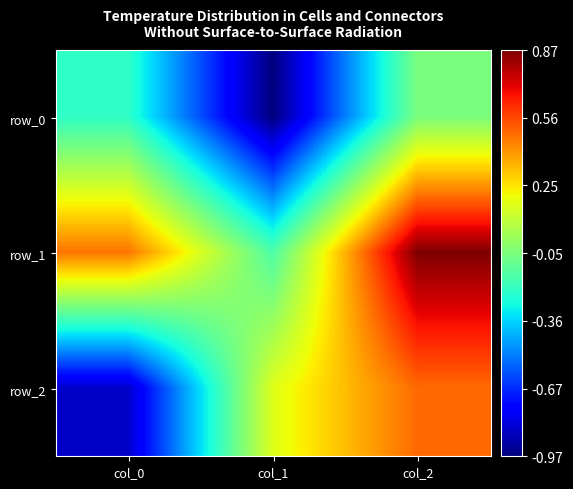

Rank the series by their maximum value, from highest to lowest.

row_1, row_2, row_0